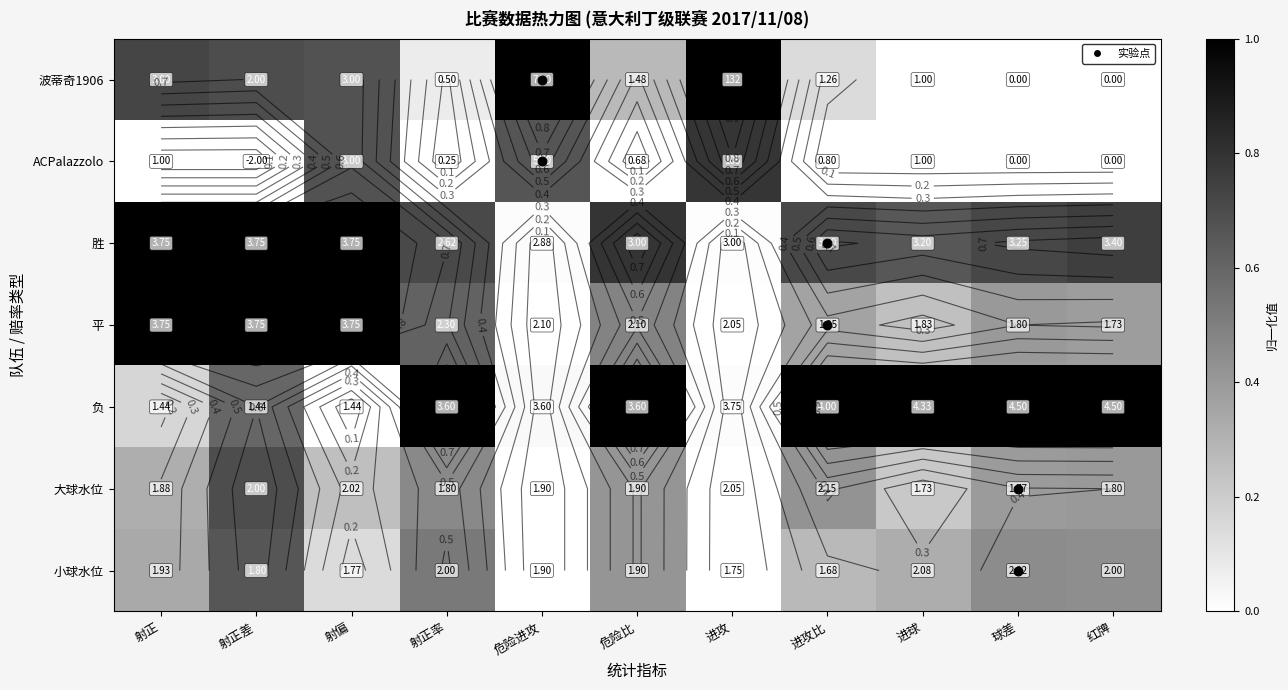

True or false: ACPalazzolo has a value of 0.6 at 进攻比.

False